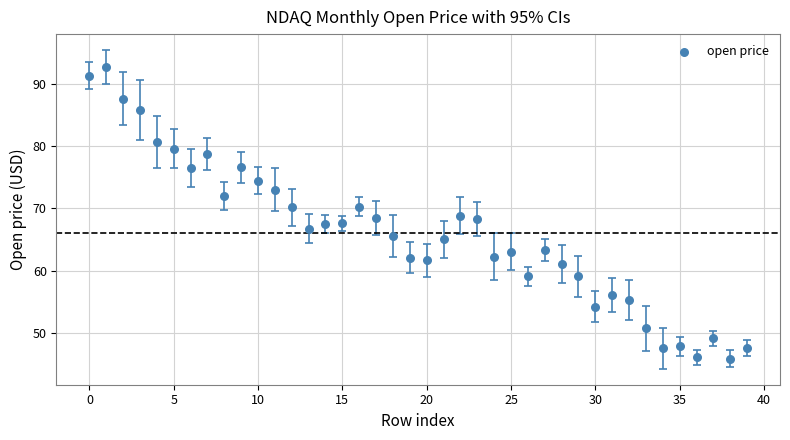

What is the range of Y values (max minus min)?

46.7